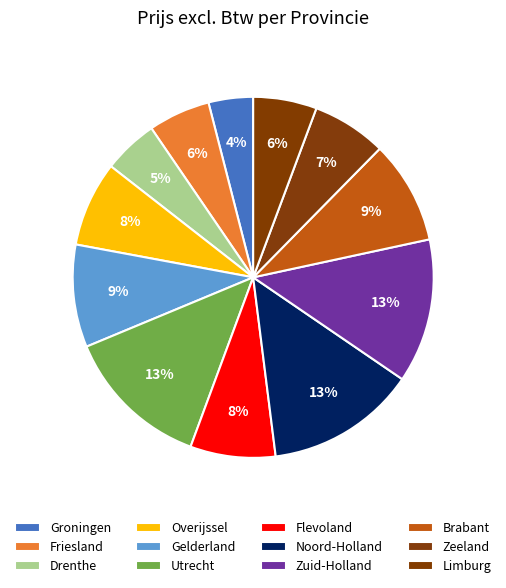

To the nearest percent, what is the combined percentage of Flevoland and Zuid-Holland?

21%